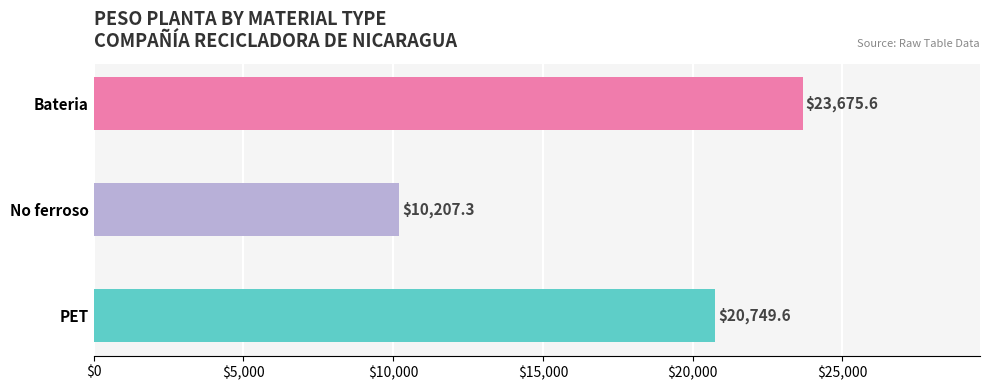

List the series in order of their peak value, lowest first.

No ferroso, PET, Bateria